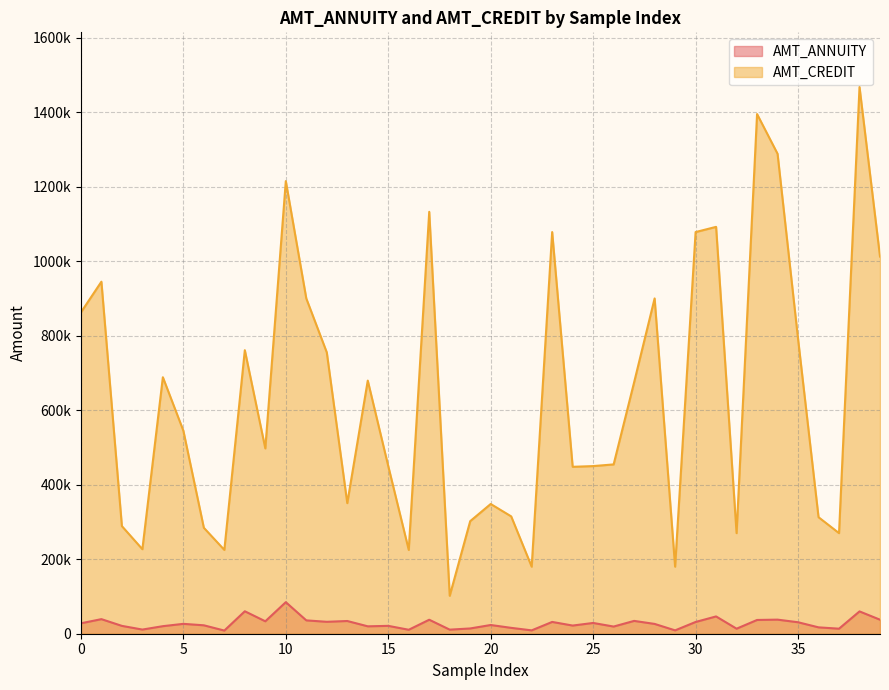

At how many categories does at least one series exceed 545806?

19